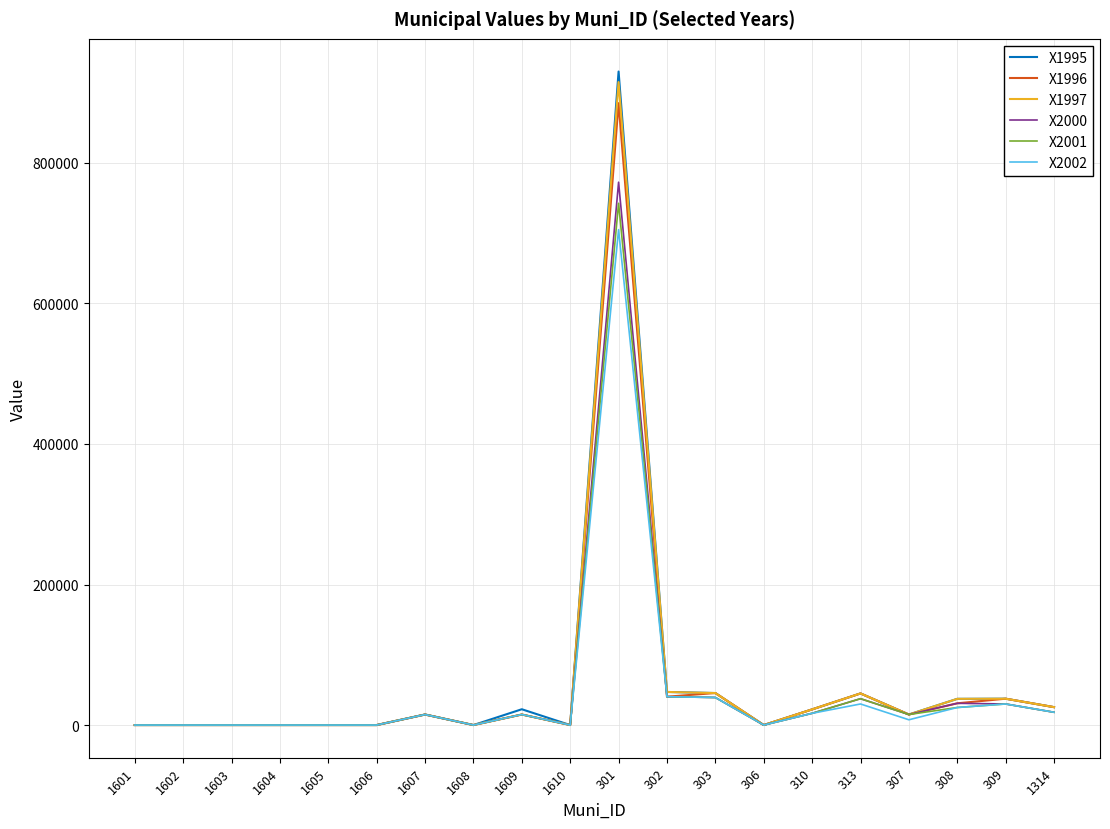

At which category is the sum across all series the highest?

301